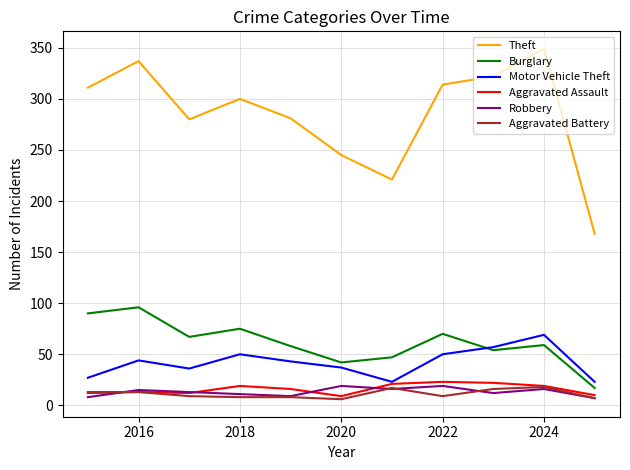

Which series has the largest total across all categories?

Theft